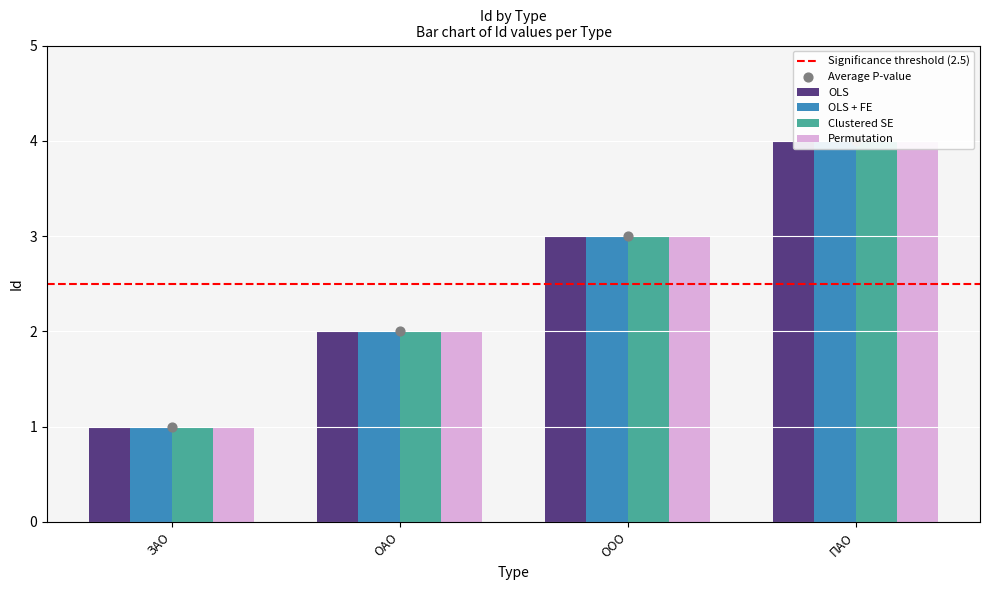

What are all the series names shown in the legend?

OLS, OLS + FE, Clustered SE, Permutation